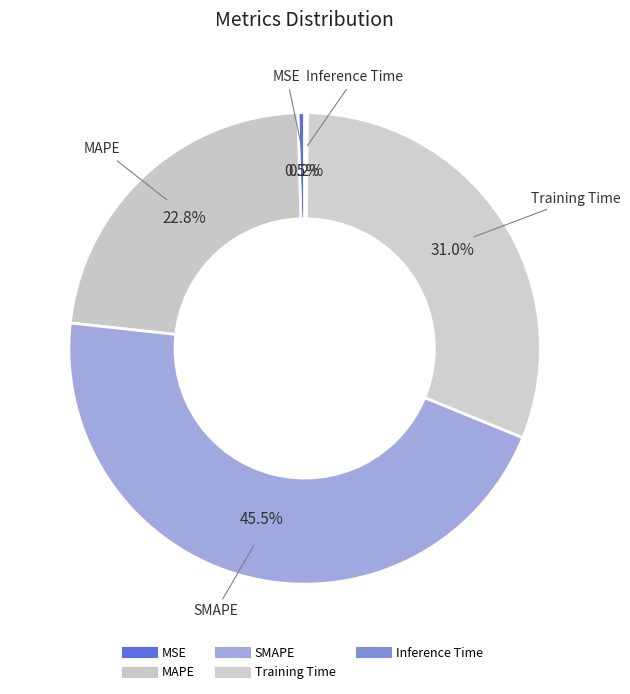

What percentage do MSE and Inference Time together represent?

0.6%